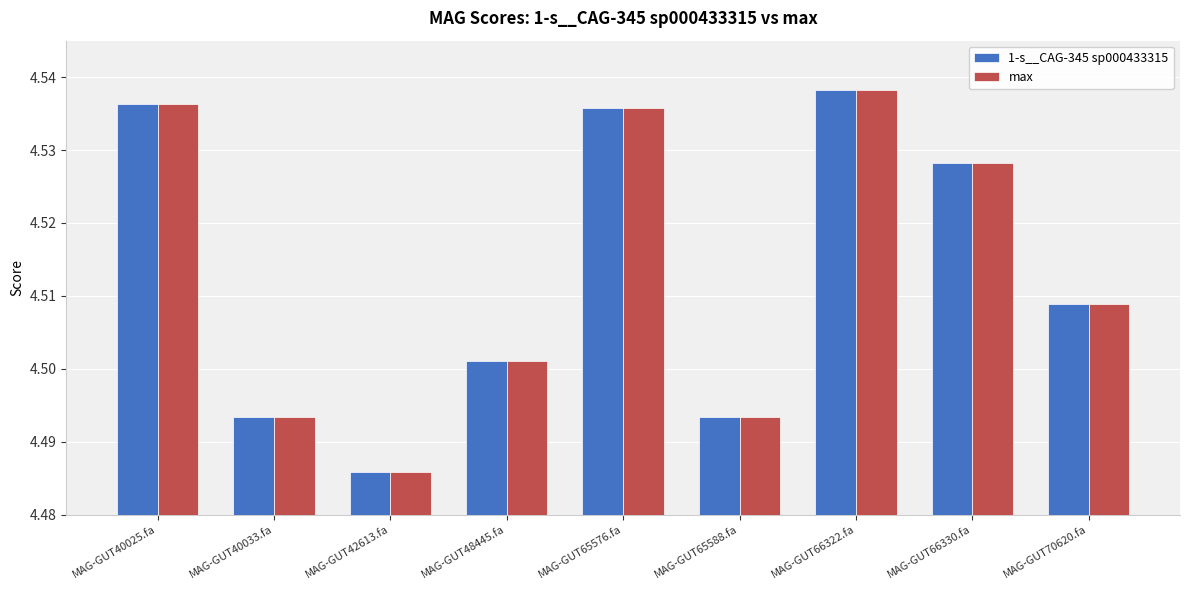

Is it true that 1-s__CAG-345 sp000433315 equals 6.1 at MAG-GUT65576.fa?

False